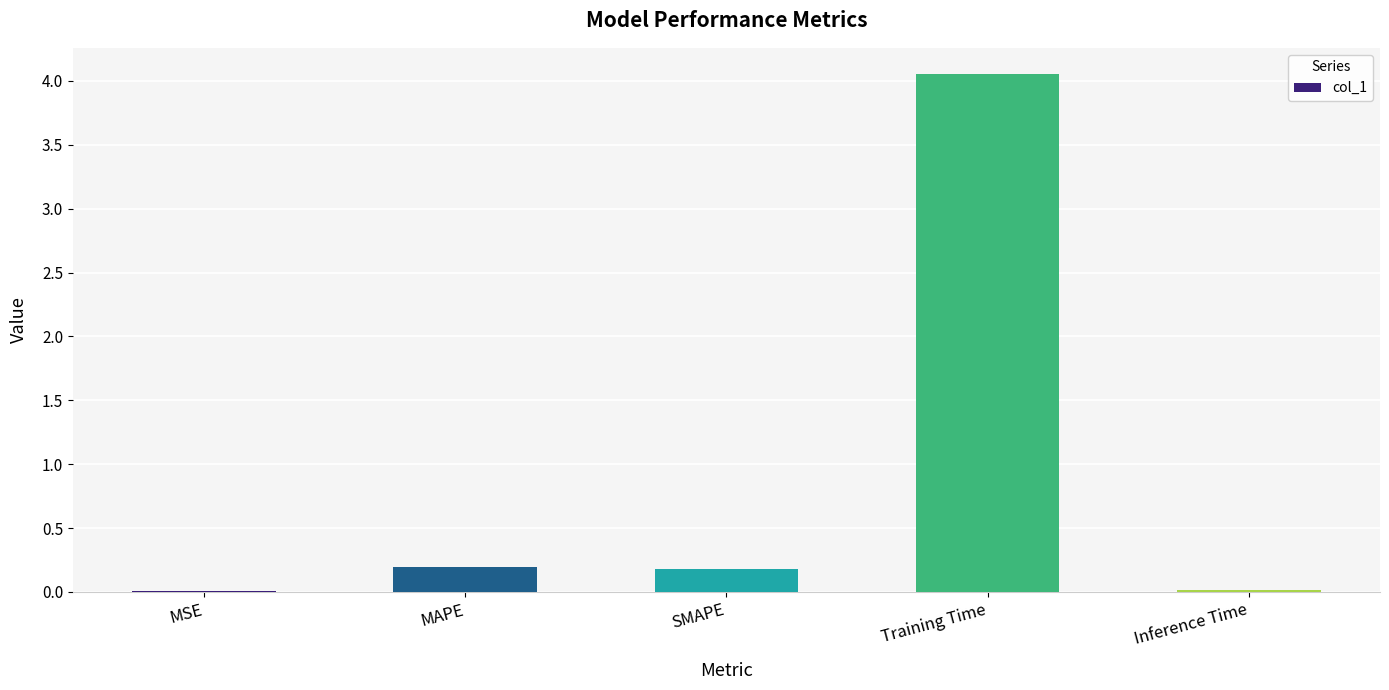

The chart shows a value of 2.7 at Training Time. True or false?

False